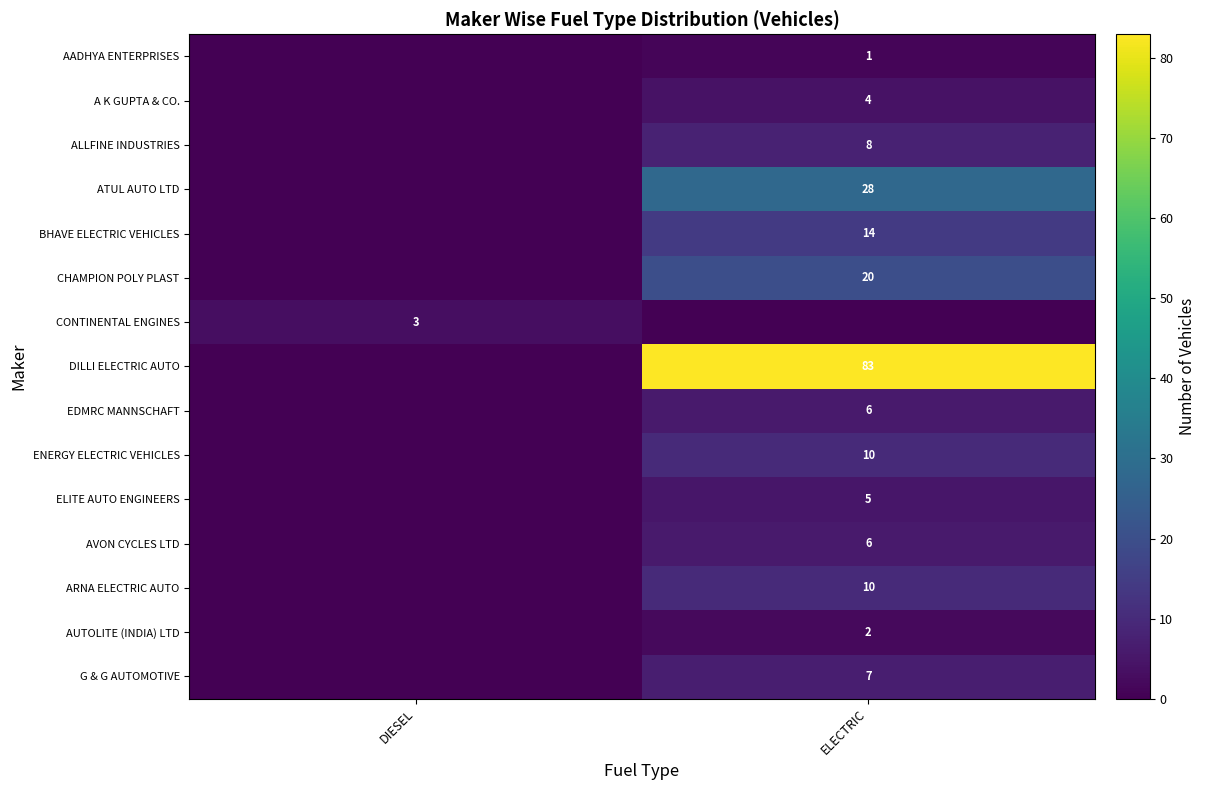

True or false: AVON CYCLES LTD has a value of 6 at ELECTRIC.

True